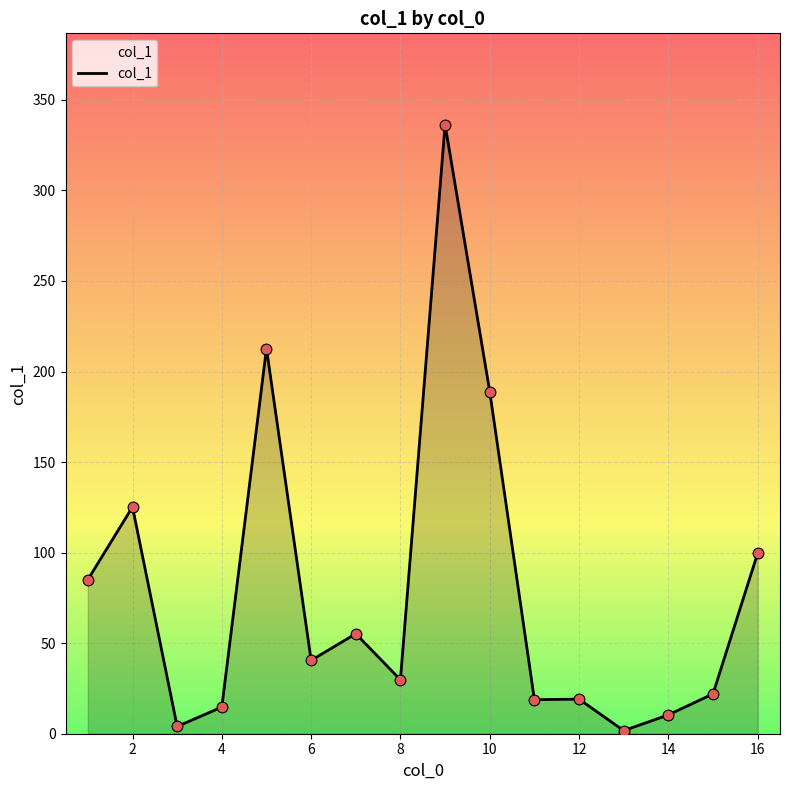

What is the difference between the maximum and minimum values?

334.6